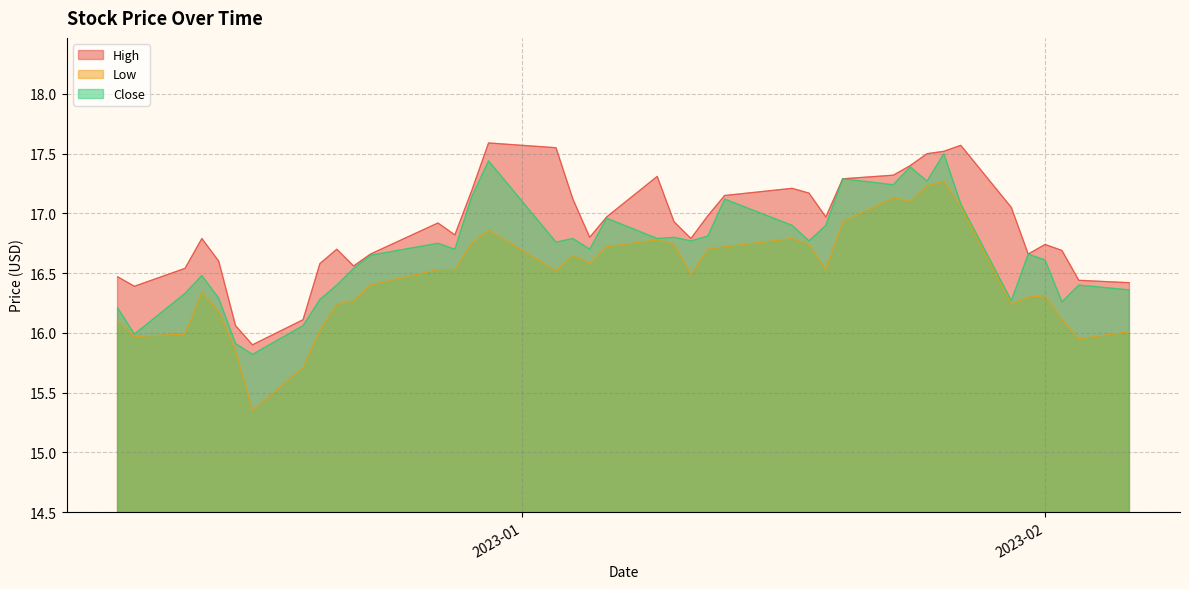

Rank the series by their average value, from highest to lowest.

High, Close, Low